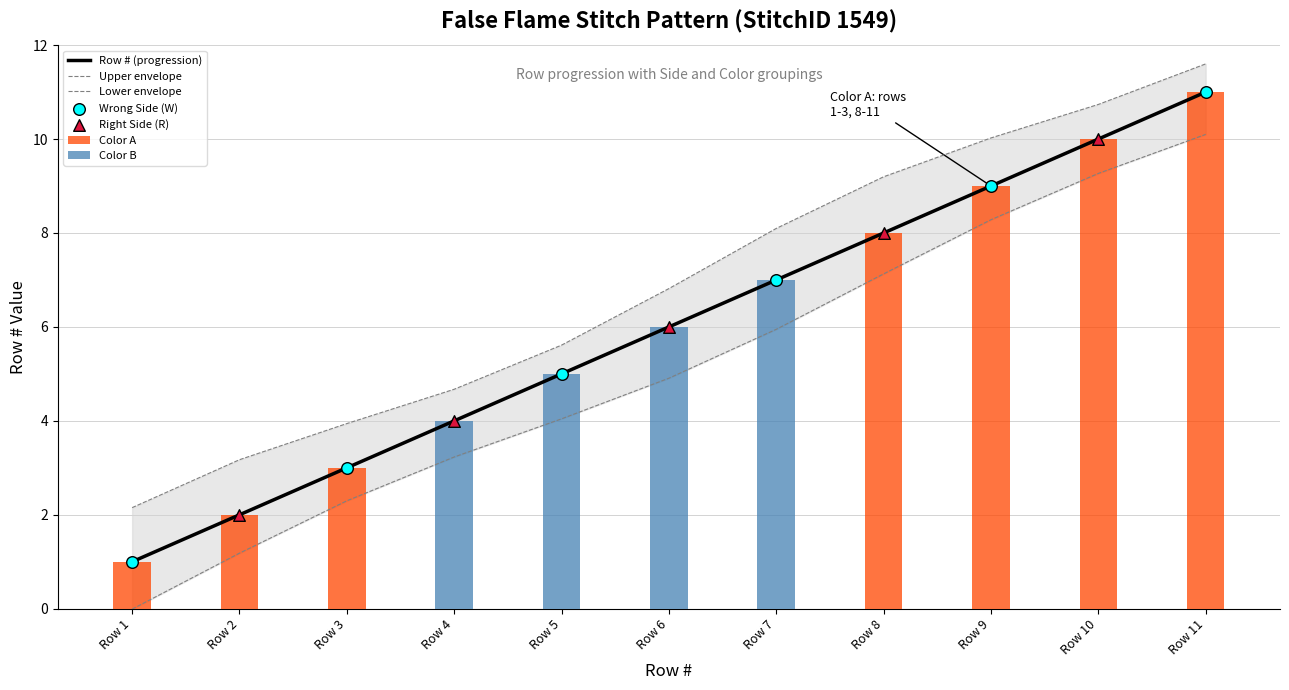

Which has a higher value, Row 5 or Row 1?

Row 5